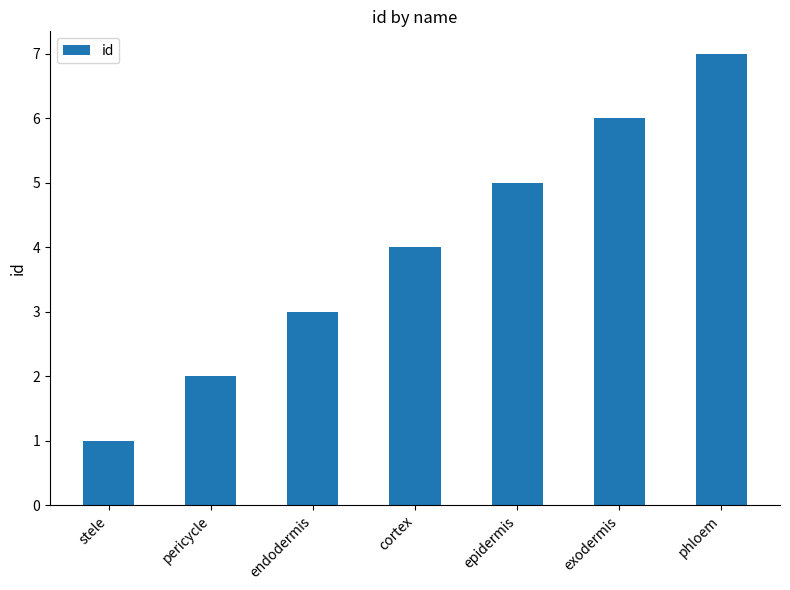

Count the number of categories in the chart.

7